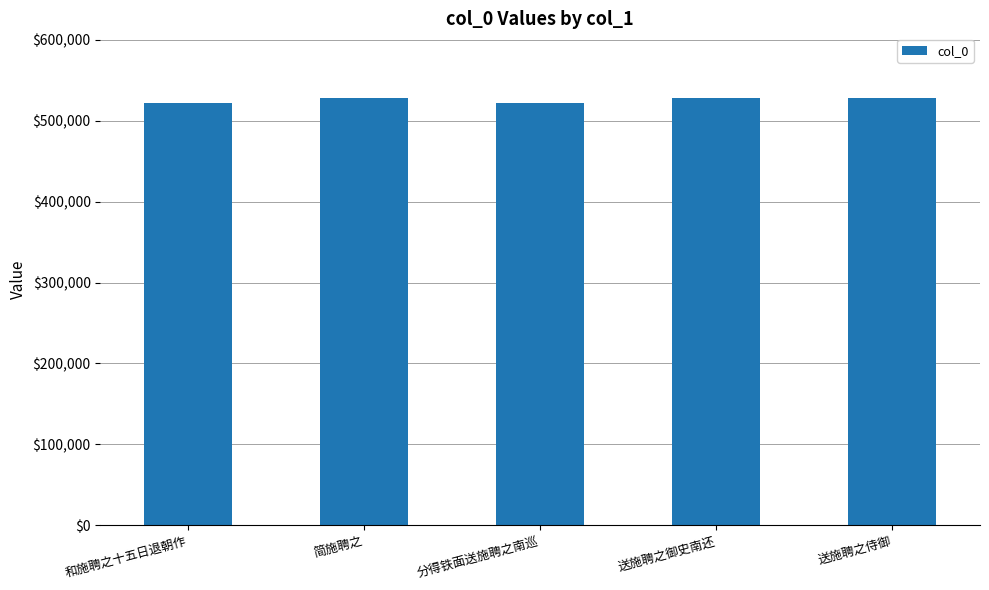

Is it true that the value at 和施聘之十五日退朝作 is 709458?

False